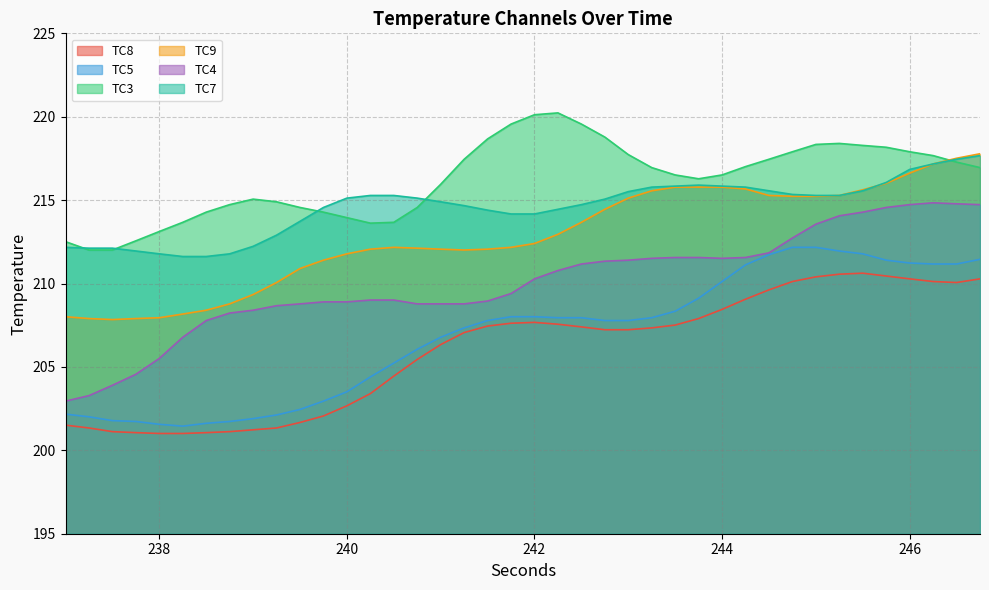

Rank the series by their maximum value, from lowest to highest.

TC8, TC5, TC4, TC7, TC9, TC3